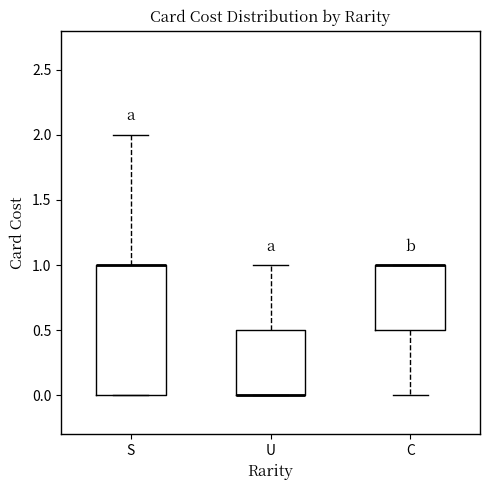

Reading left to right, read every box against the y-axis: the position of its median line, the range the box covers, and the ends of its whiskers. The values are not printed on the chart, so give them approximately, as read against the axis.

S: median 1.0 (drawn on the box's upper edge), box 0.0 to 1.0, whiskers 0.0 to 2.0
U: median 0.0 (drawn on the box's lower edge), box 0.0 to 0.5, whiskers 0.0 to 1.0
C: median 1.0 (drawn on the box's upper edge), box 0.5 to 1.0, whiskers 0.0 to 1.0